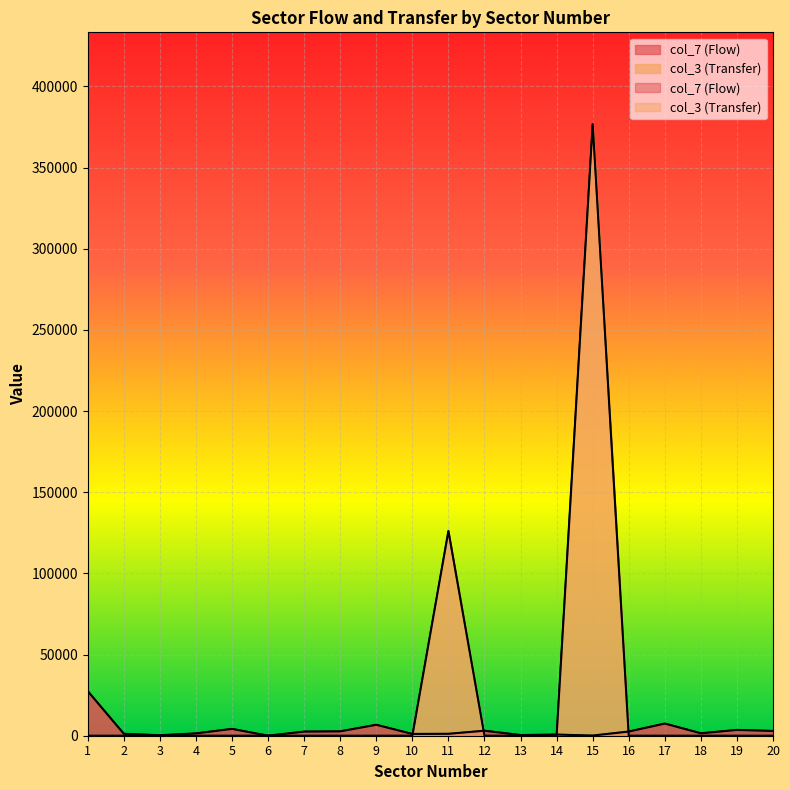

Does the chart display data point markers on the line(s)?

No